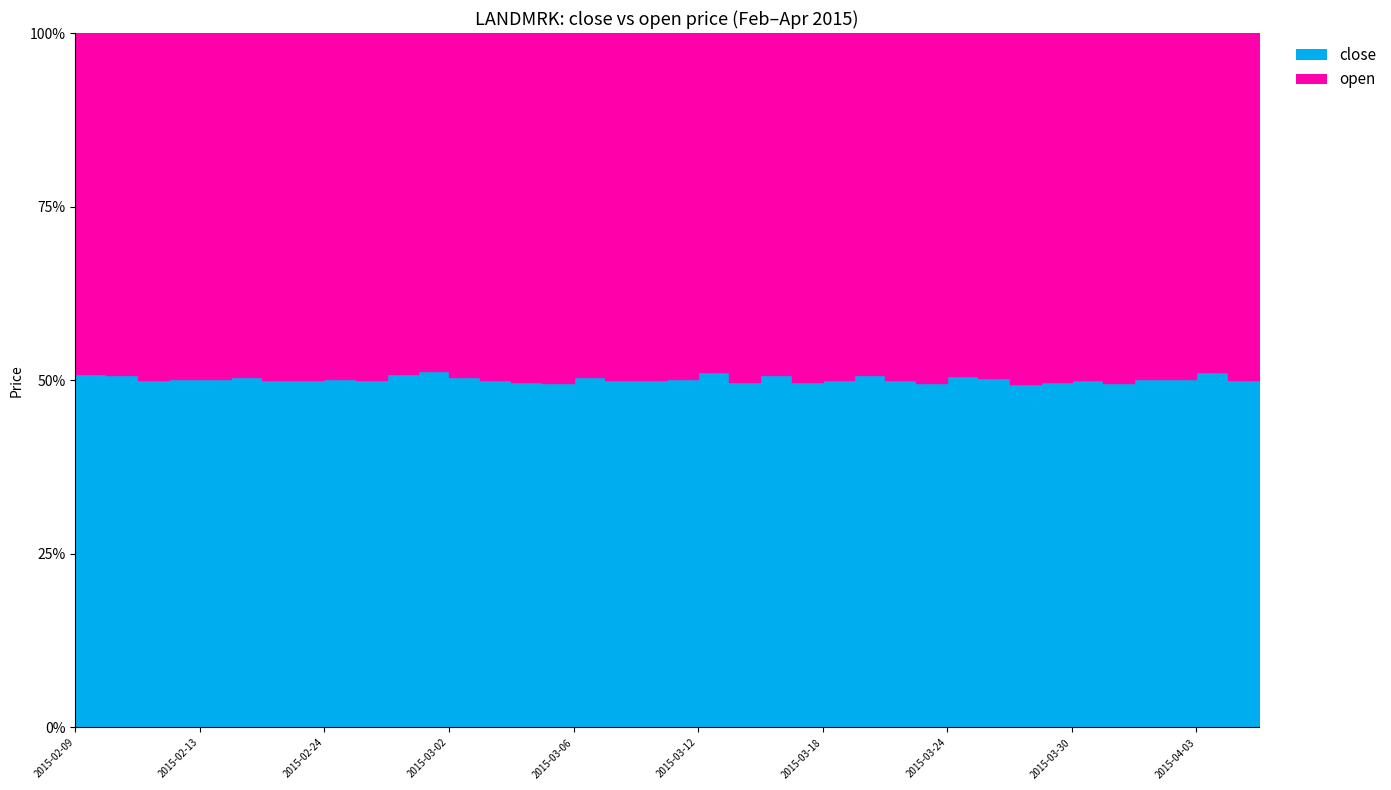

What is the difference between the close values at 2015-03-27 and 2015-04-07?

0.1